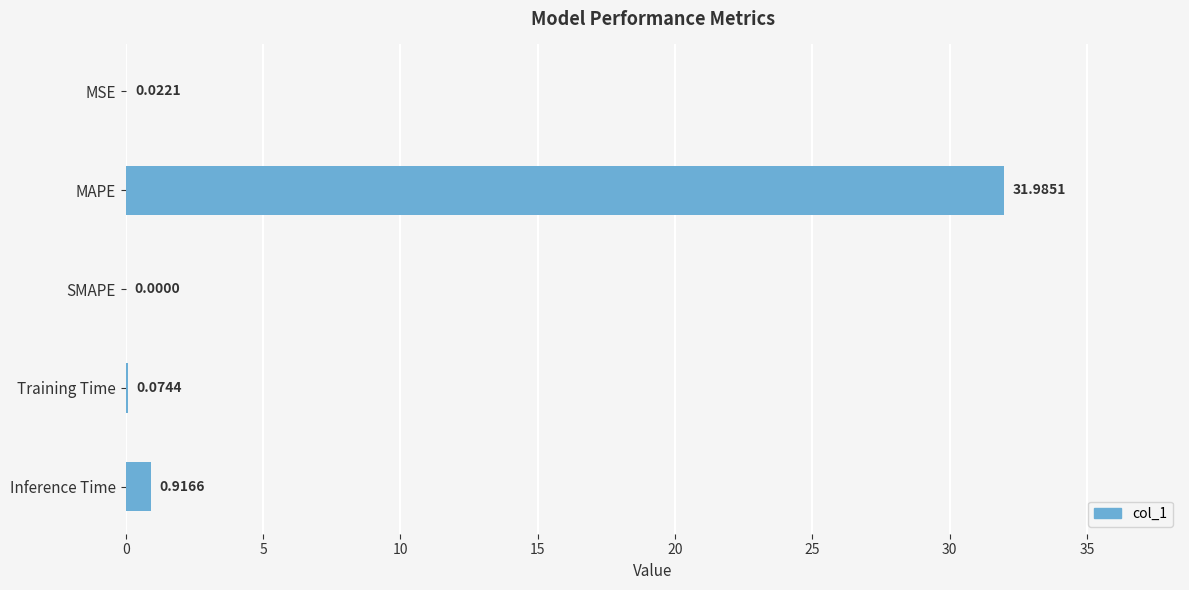

What is the sum of all values?

33.0